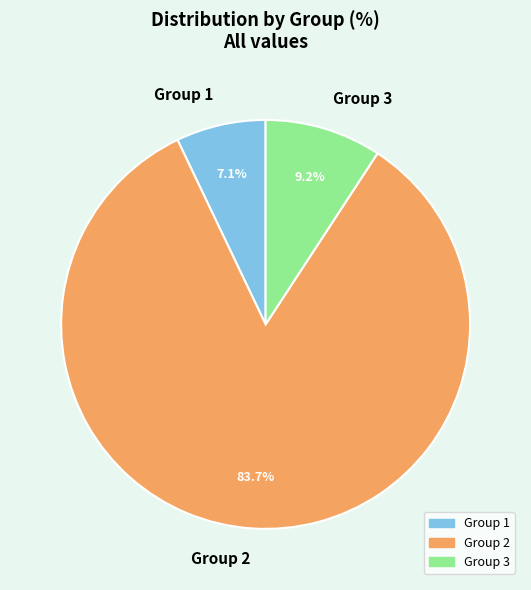

Which slice is the largest?

Group 2